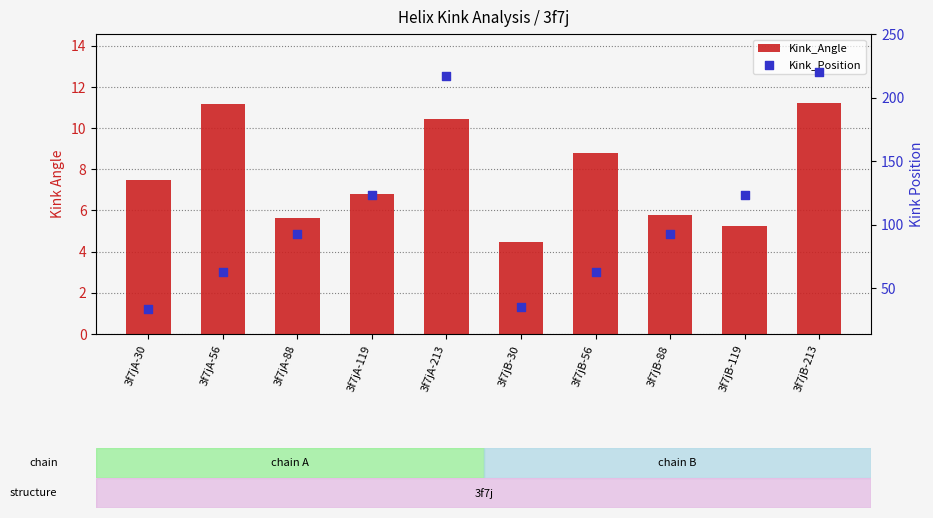

Which series has the largest total across all categories?

Kink_Position